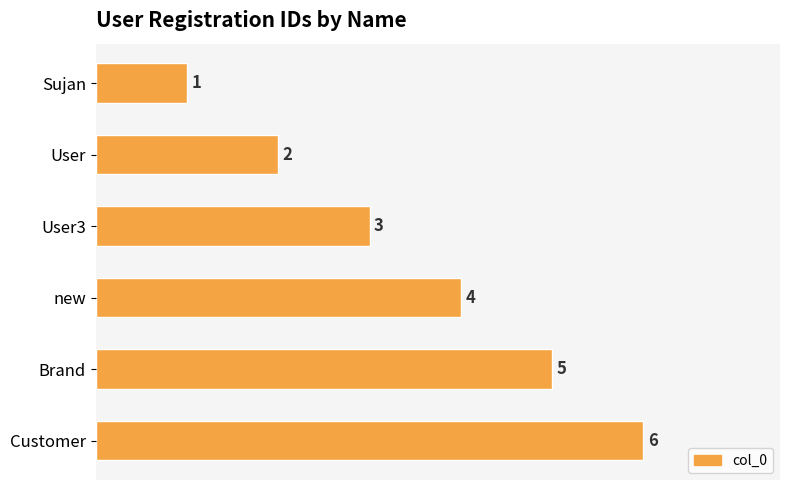

Rank the categories by value from highest to lowest.

Customer, Brand, new, User3, User, Sujan